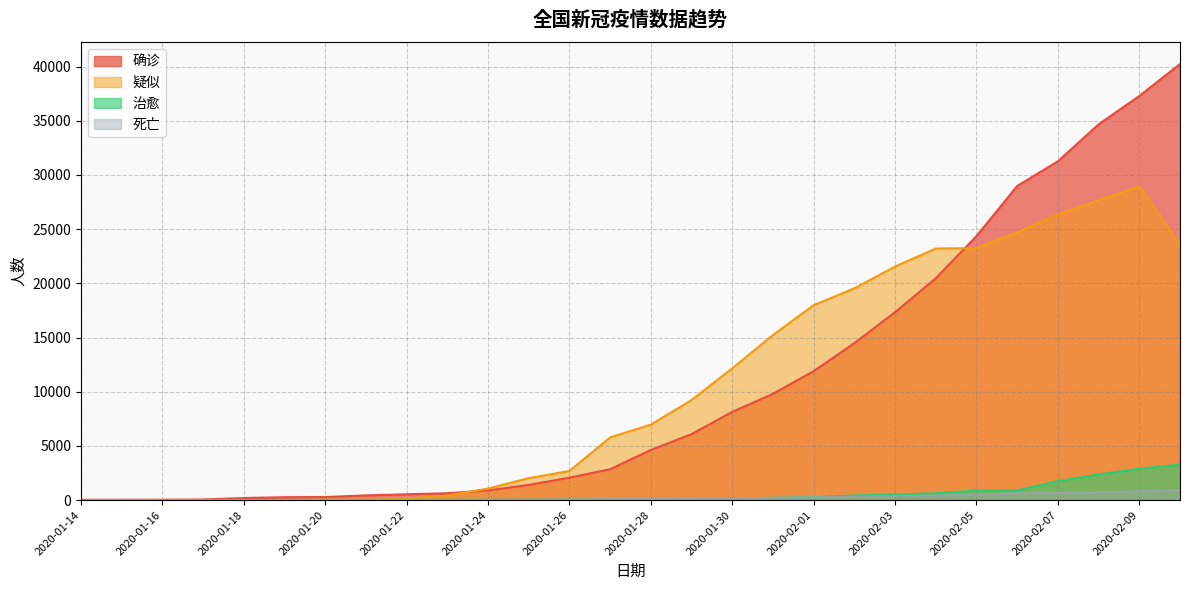

The 死亡 series shows 4 at 2020-01-20. True or false?

False